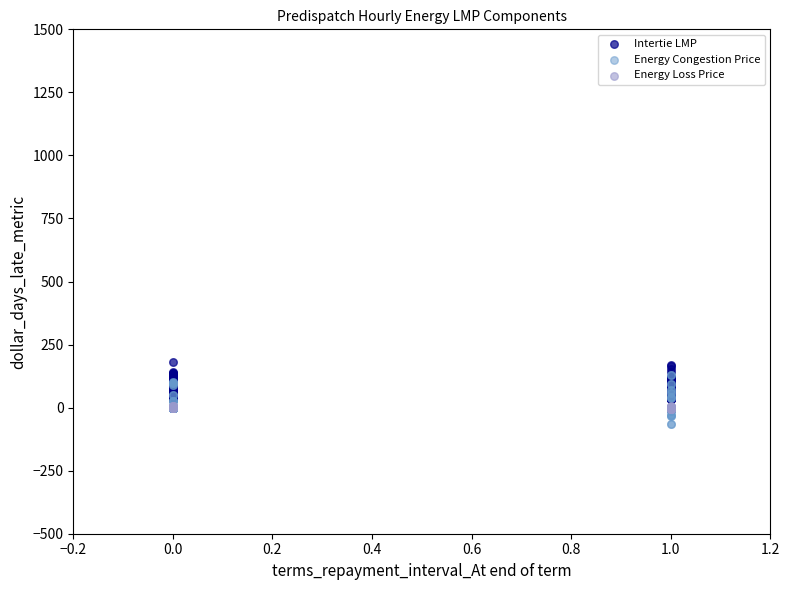

Count the number of points in this scatter plot.

576